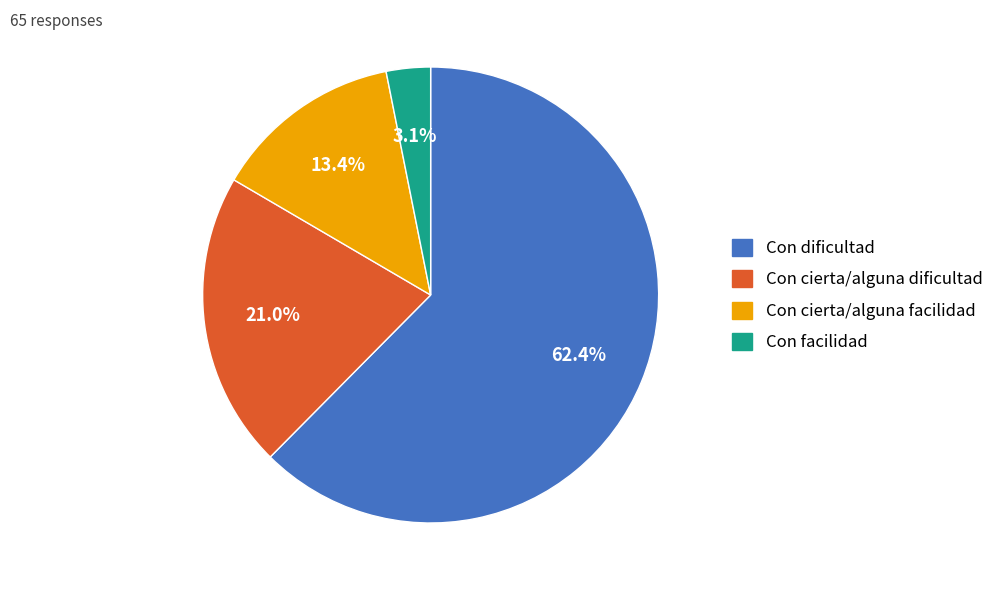

Does Con dificultad represent more than half of the total?

Yes